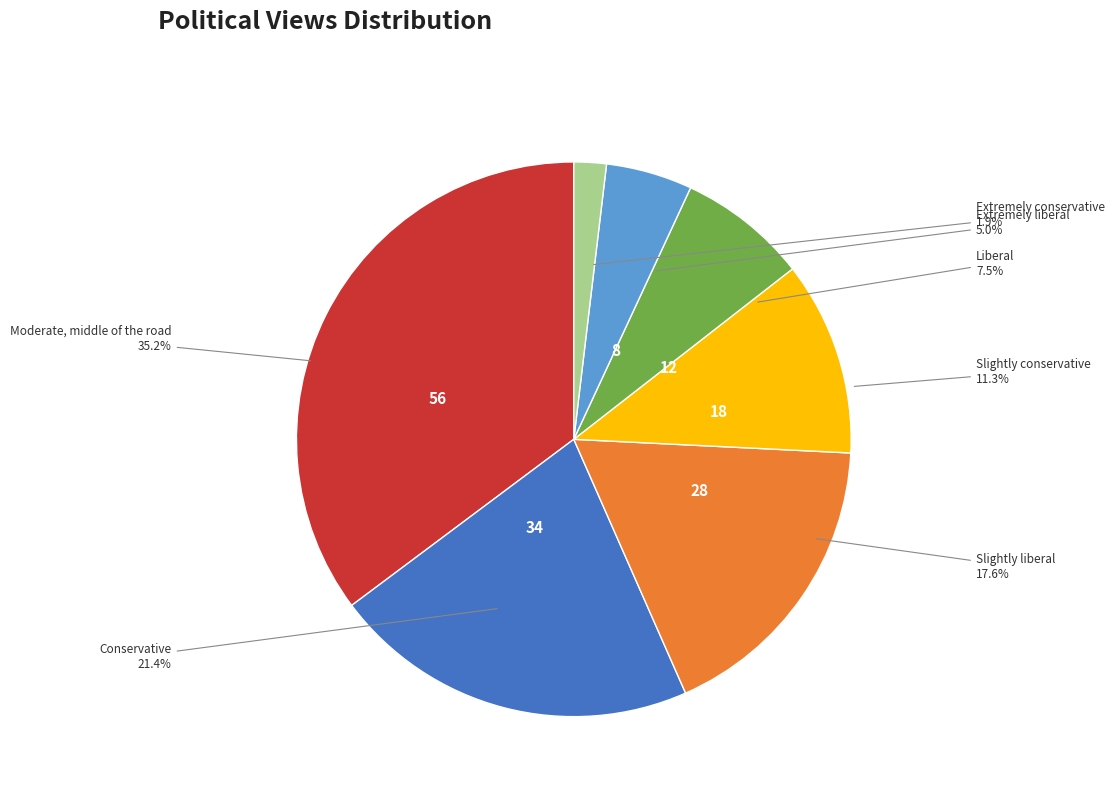

What percentage is the Extremely liberal slice, to the nearest percent?

5%